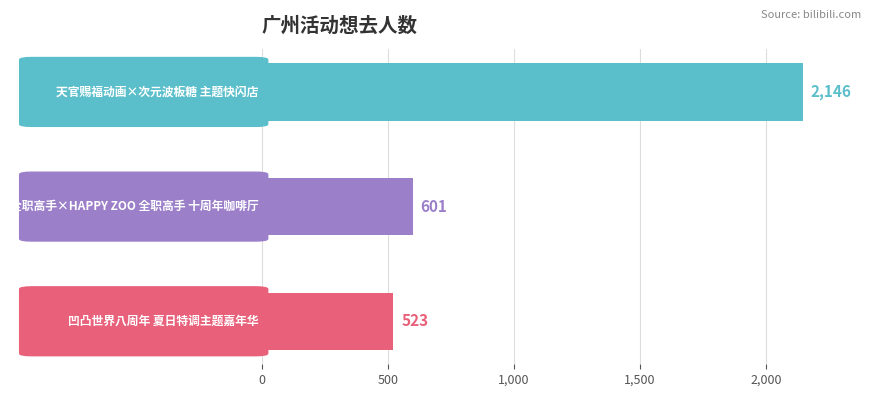

What is the sum of all values?

3270